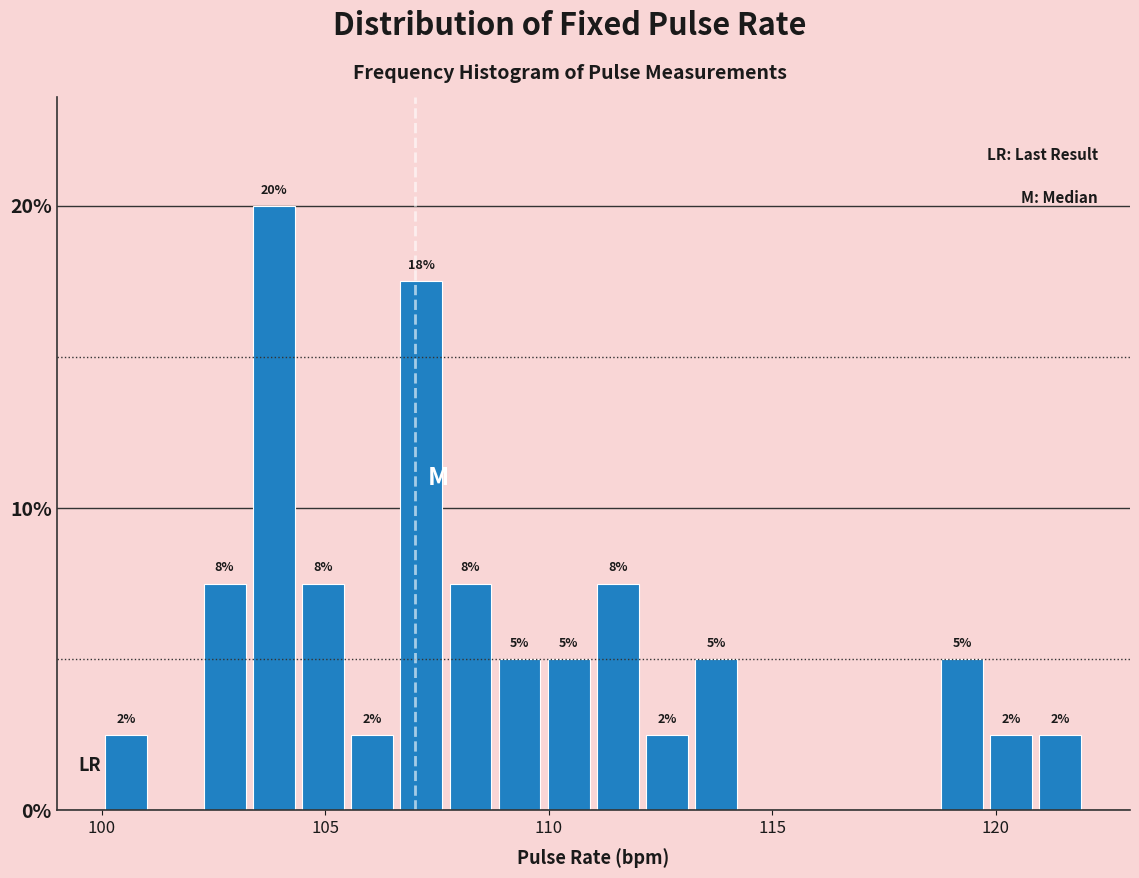

Read against the x-axis, roughly where is the centre of the tallest bar?

104.0